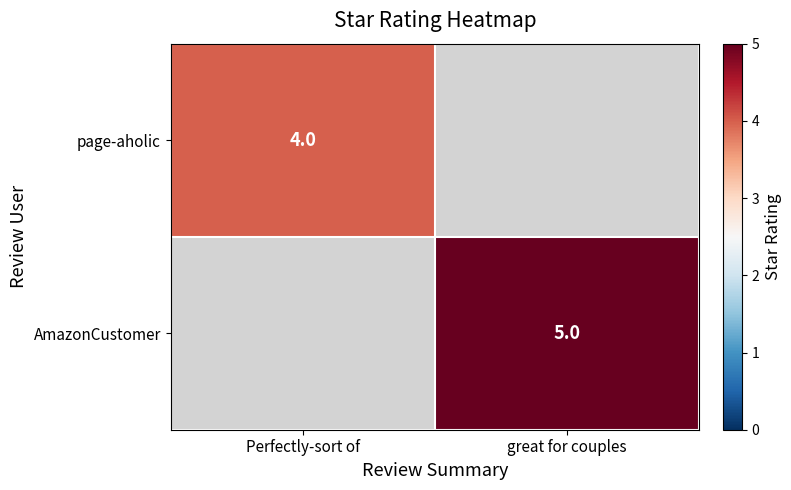

The page-aholic series shows 2 at Perfectly-sort of. True or false?

False